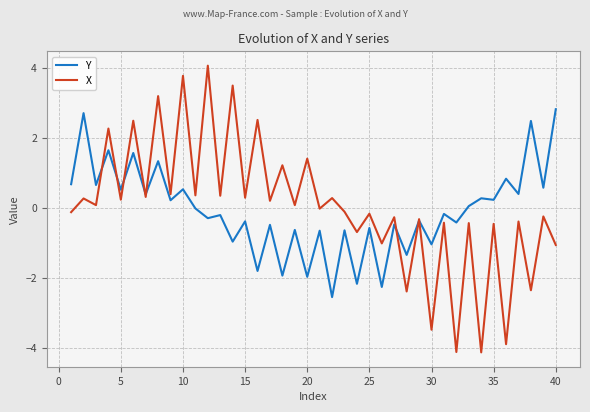

What is the smallest value displayed?

-4.1